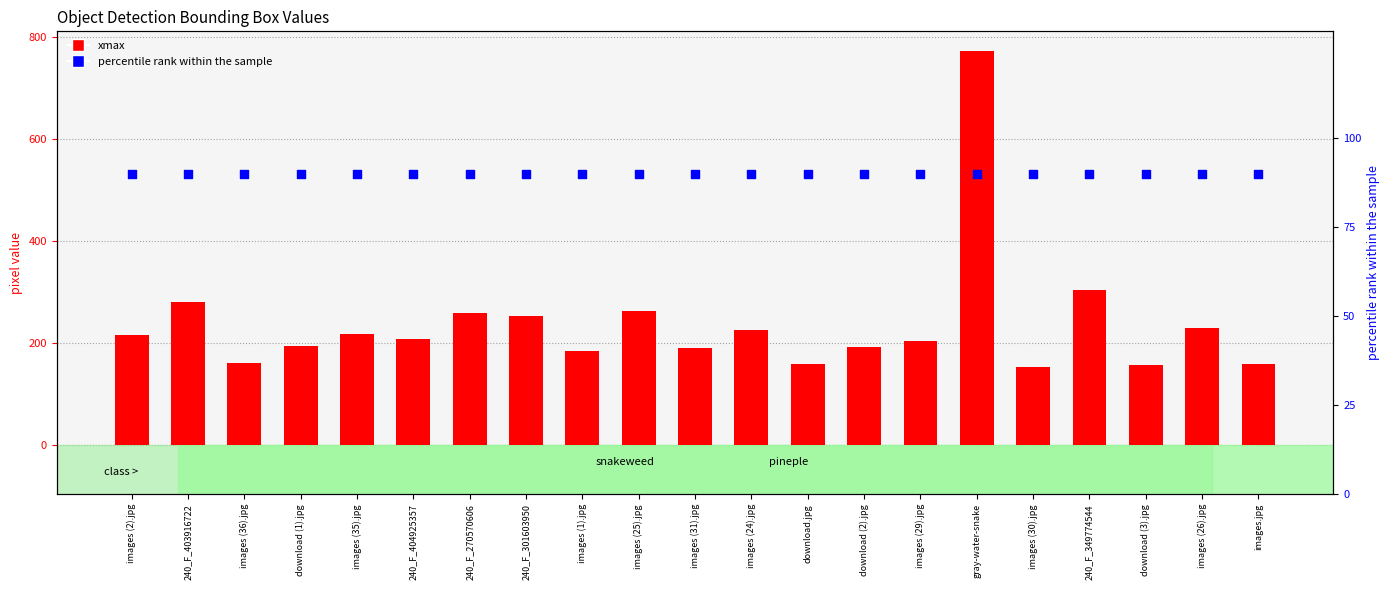

Which series contains the lowest Y value?

percentile rank within the sample